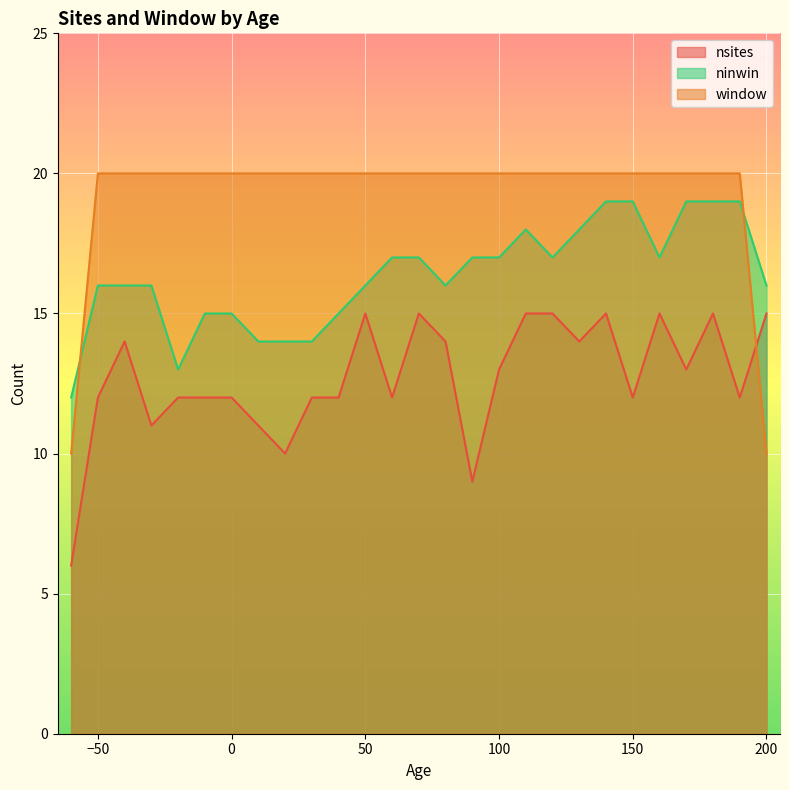

What is the difference between the maximum and minimum values in the ninwin series?

7